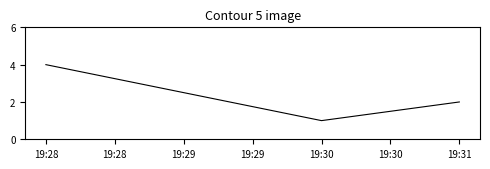

Is it true that the value at 19:31 is 1?

False